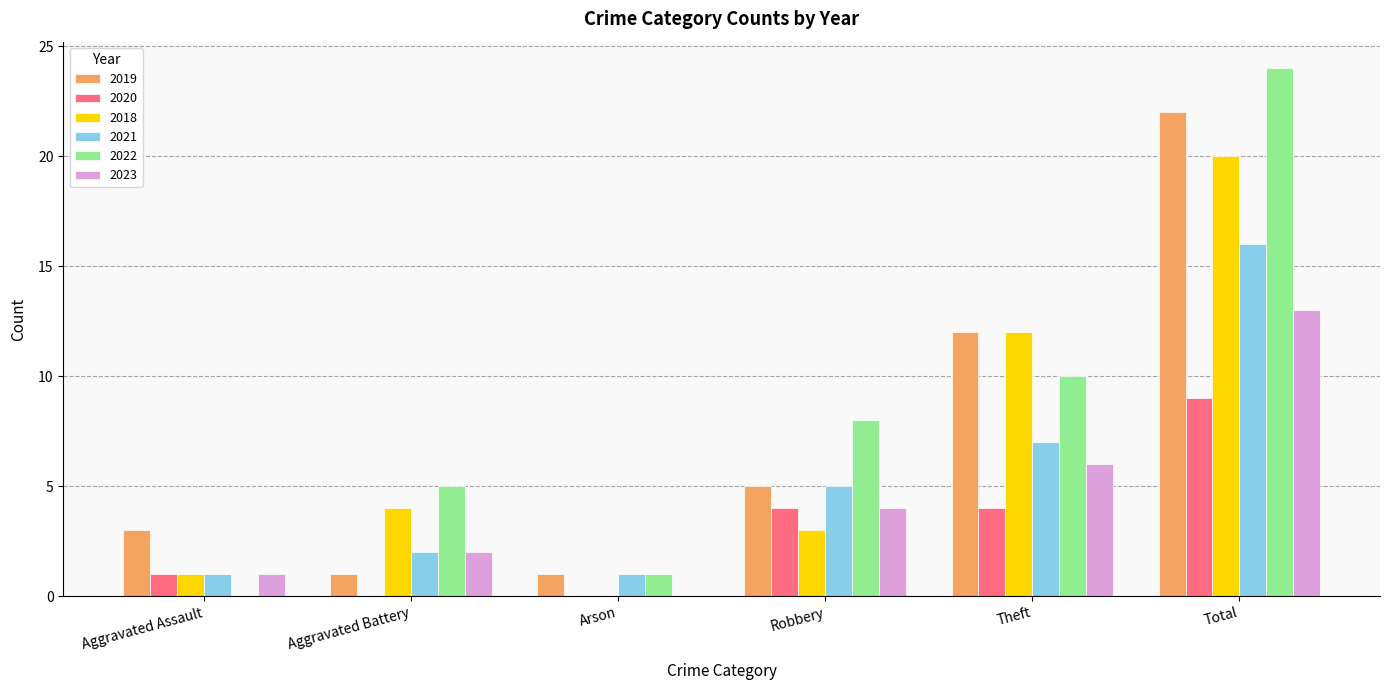

How many series are shown in this chart?

6